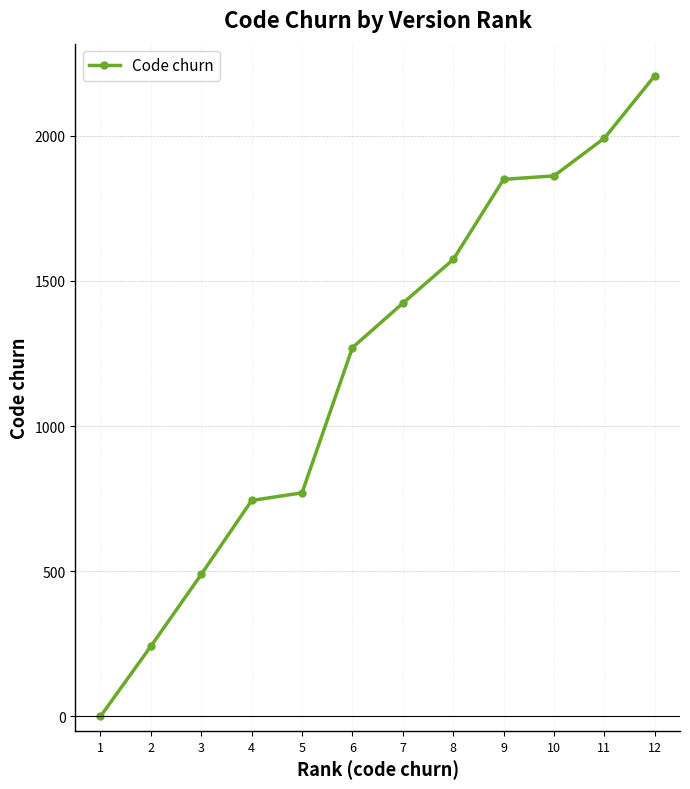

What is the value of the 10th point from the left?

1861.5